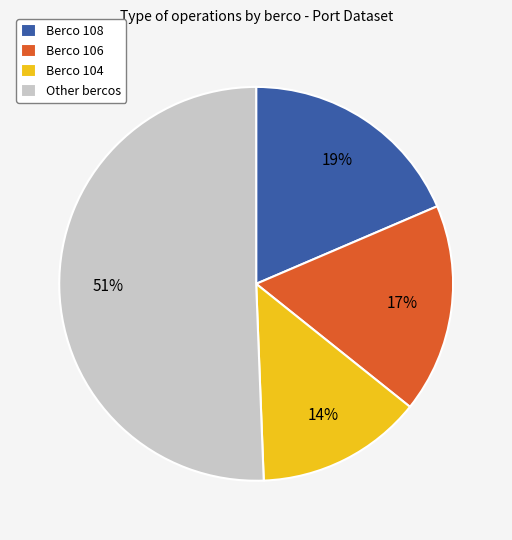

Rank the categories by value from lowest to highest.

Berco 104, Berco 106, Berco 108, Other bercos